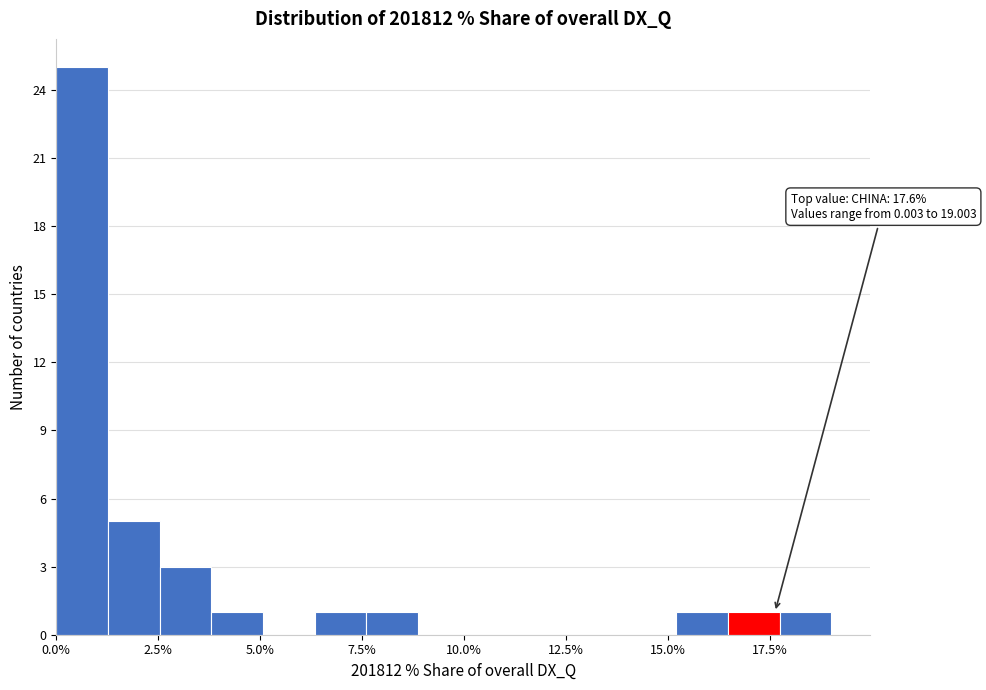

Read against the x-axis, roughly where is the centre of the tallest bar?

0.5